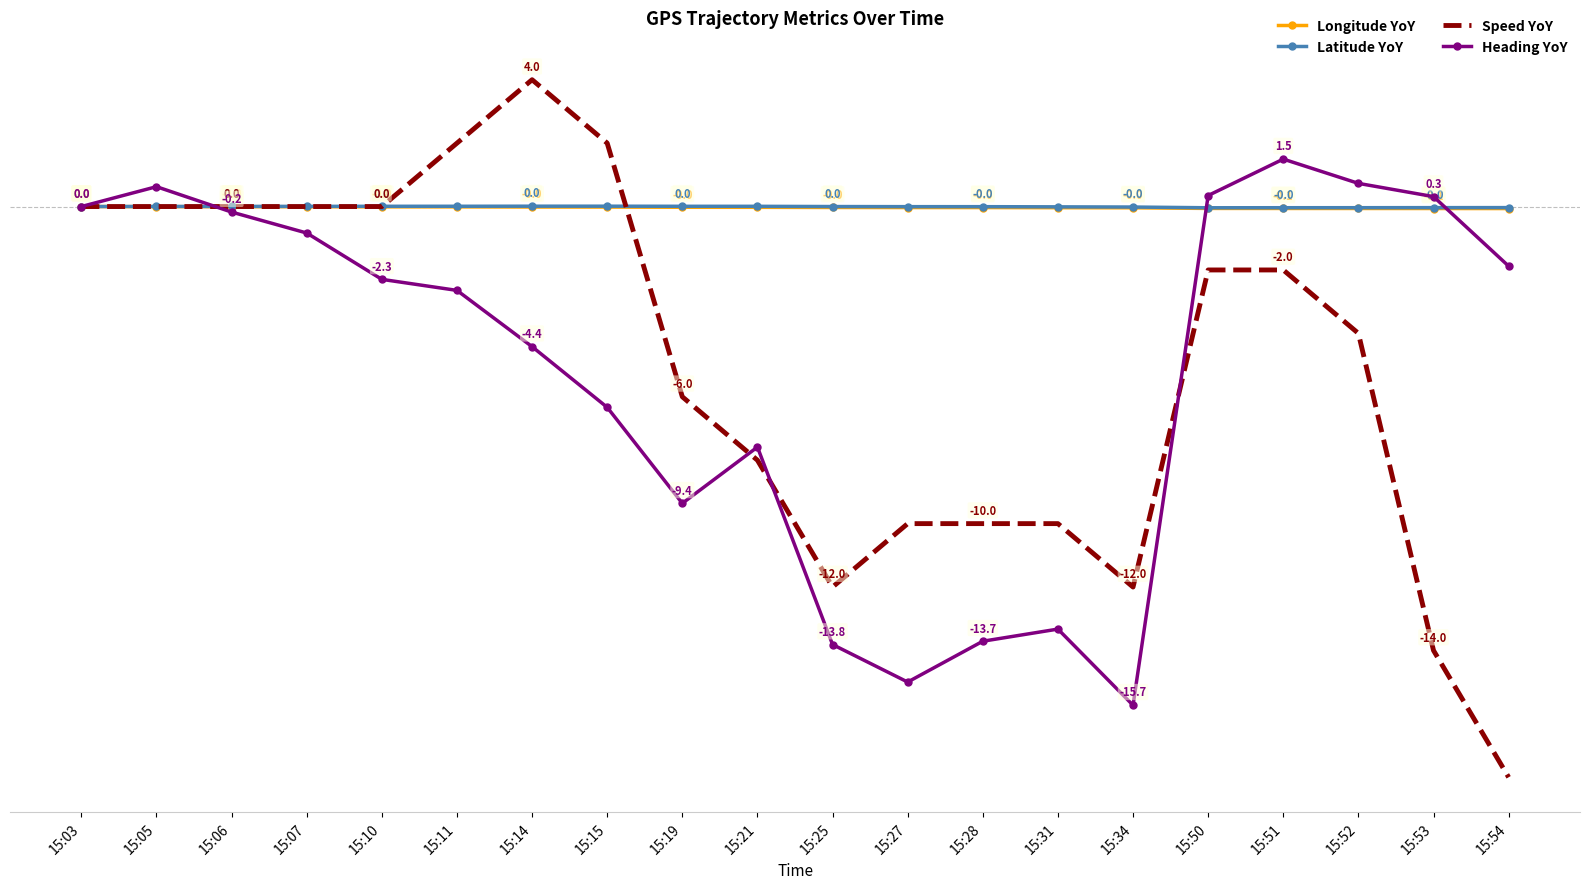

At which category is the sum across all series the highest?

15:05